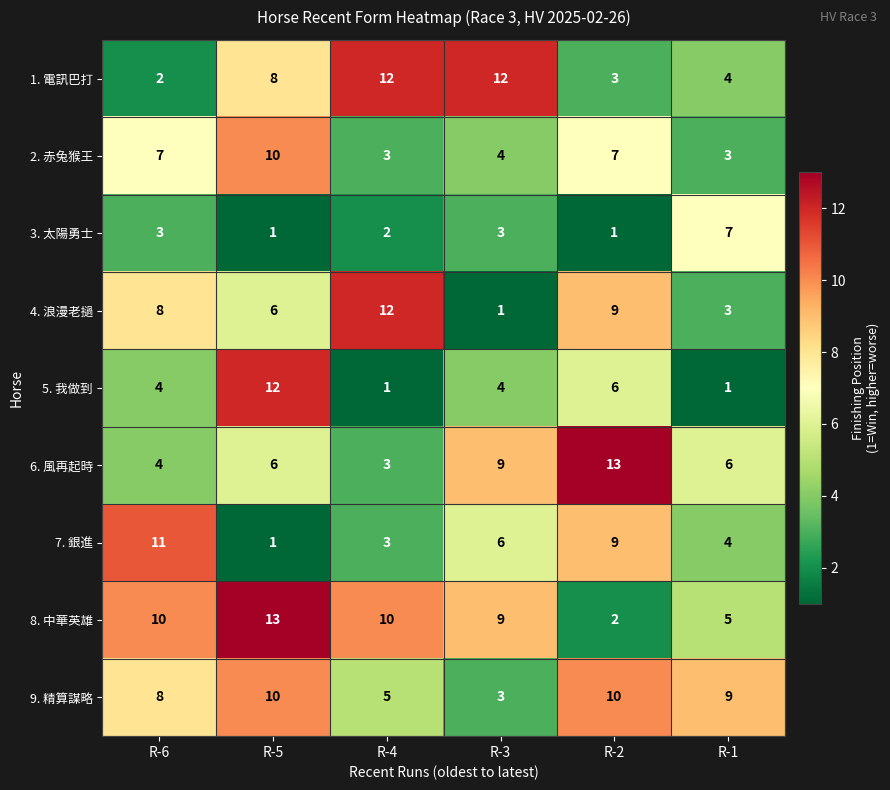

List the labels in order of 4. 浪漫老撾 value, largest first.

R-4, R-2, R-6, R-5, R-1, R-3